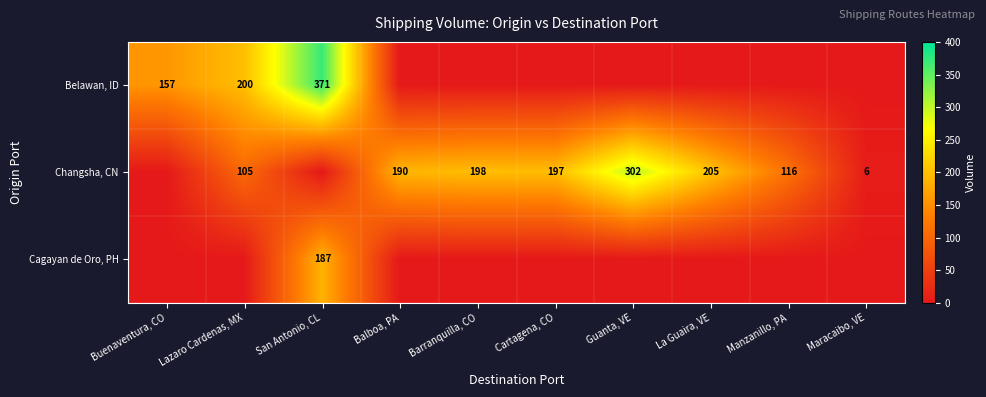

Is it true that Changsha, CN equals 190 at Balboa, PA?

True